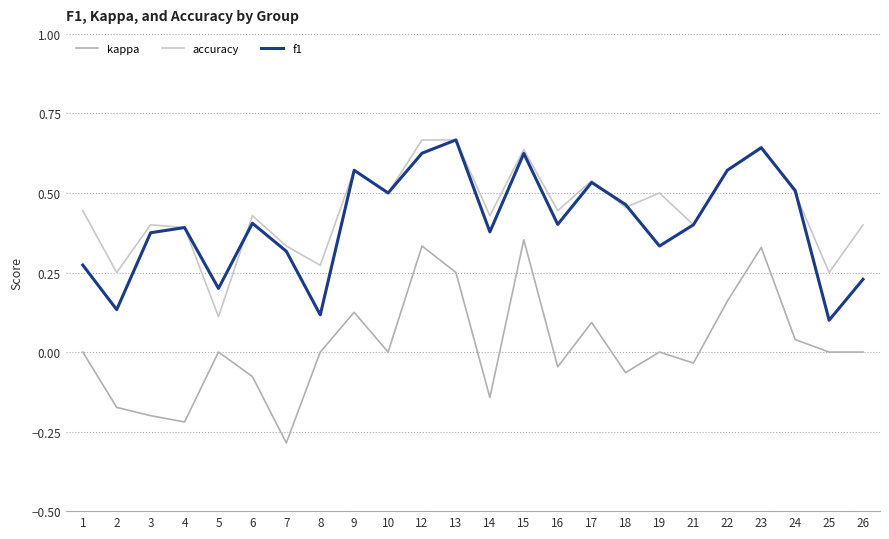

How many interior local peaks does the f1 series have?

7